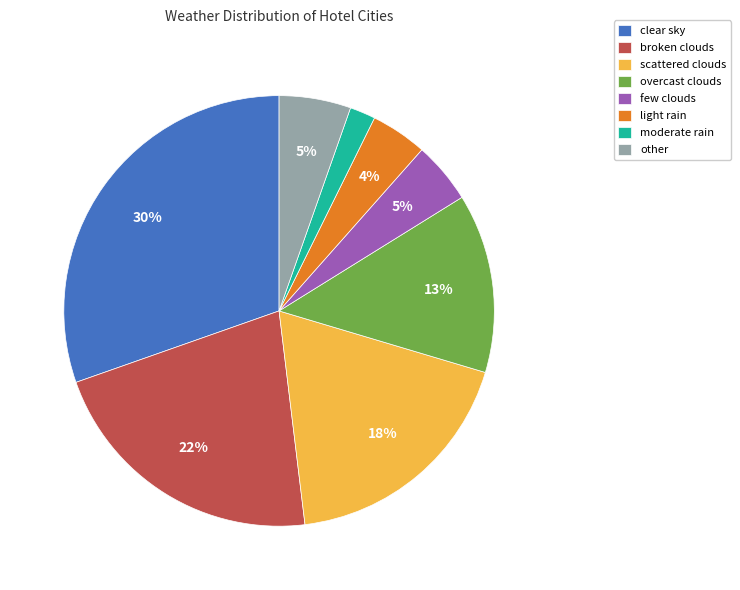

Do other and moderate rain together represent more than half of the pie?

No